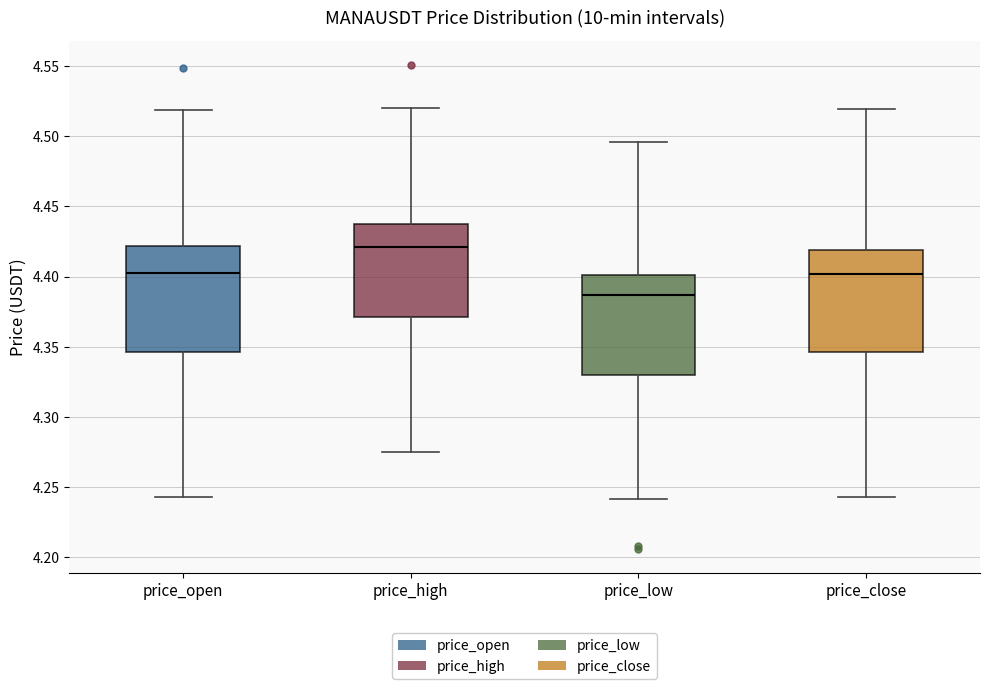

Reading left to right, read every box against the y-axis: the position of its median line, the range the box covers, and the ends of its whiskers. The values are not printed on the chart, so give them approximately, as read against the axis.

price_open: median 4.405, box 4.345 to 4.420, whiskers 4.245 to 4.520
price_high: median 4.420, box 4.370 to 4.435, whiskers 4.275 to 4.520
price_low: median 4.385, box 4.330 to 4.400, whiskers 4.240 to 4.495
price_close: median 4.400, box 4.345 to 4.420, whiskers 4.245 to 4.520